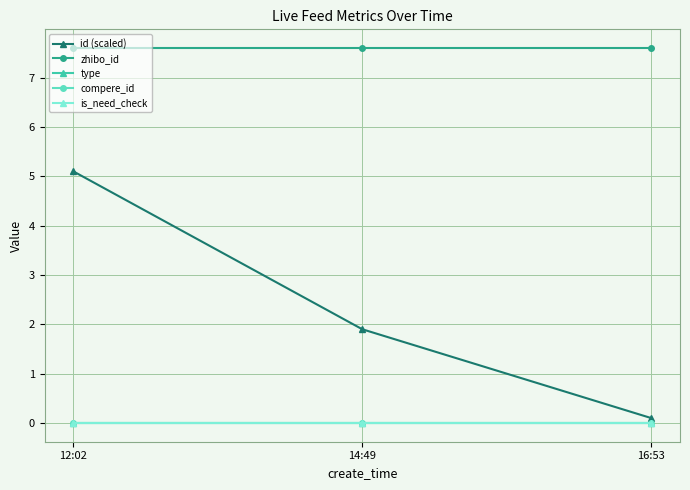

Which category has the lowest value in the zhibo_id series?

12:02